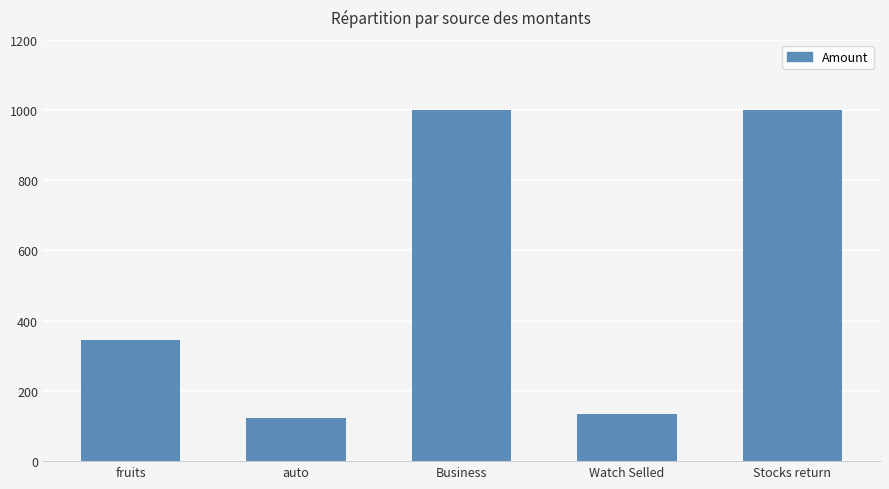

What is the difference between the second highest and minimum values?

877